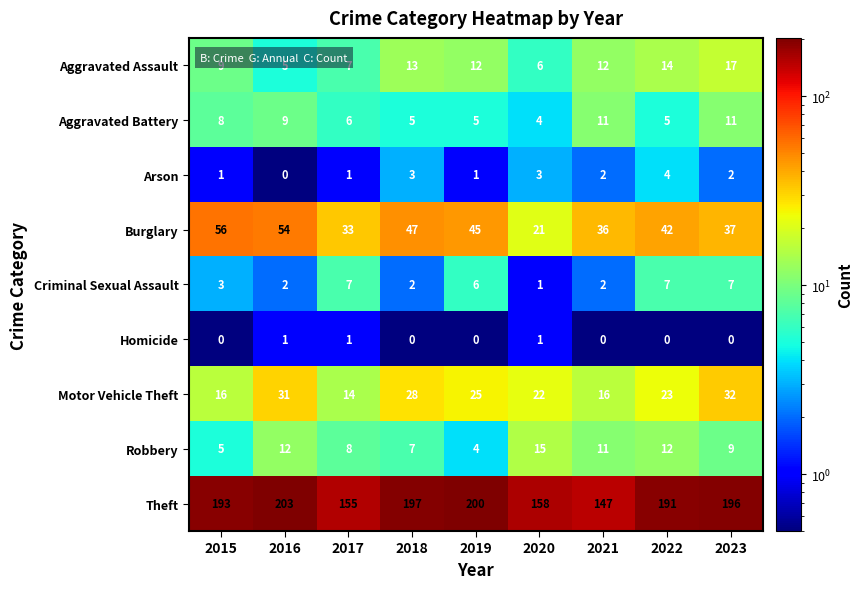

At which category does the chart reach its peak across all series?

2016